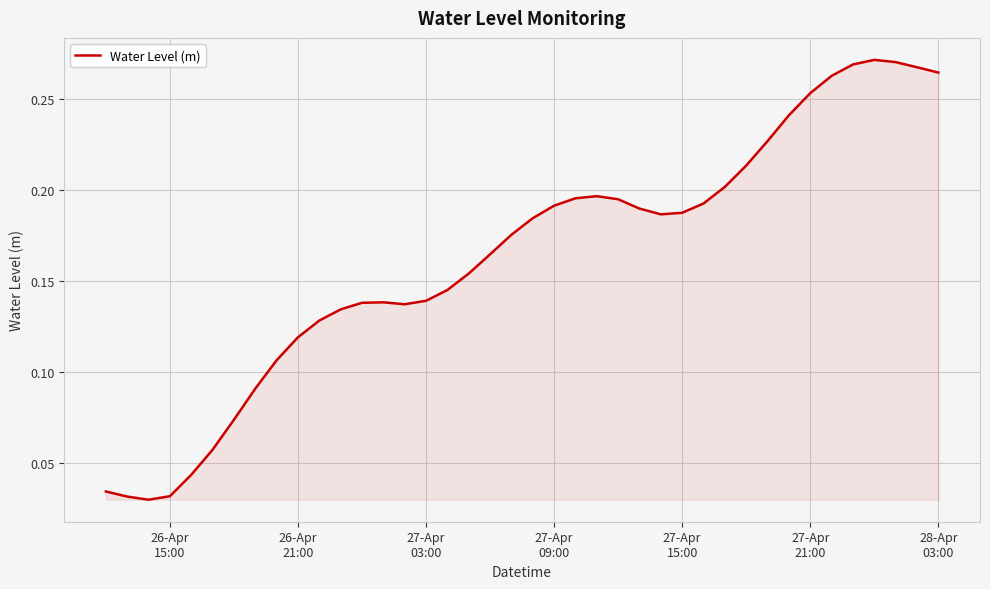

Reading left to right, list all the values displayed in this chart.

0.0	0.0	0.0	0.0	0.0	0.1	0.1	0.1	0.1	0.1	0.1	0.1	0.1	0.1	0.1	0.1	0.1	0.2	0.2	0.2	0.2	0.2	0.2	0.2	0.2	0.2	0.2	0.2	0.2	0.2	0.2	0.2	0.2	0.3	0.3	0.3	0.3	0.3	0.3	0.3